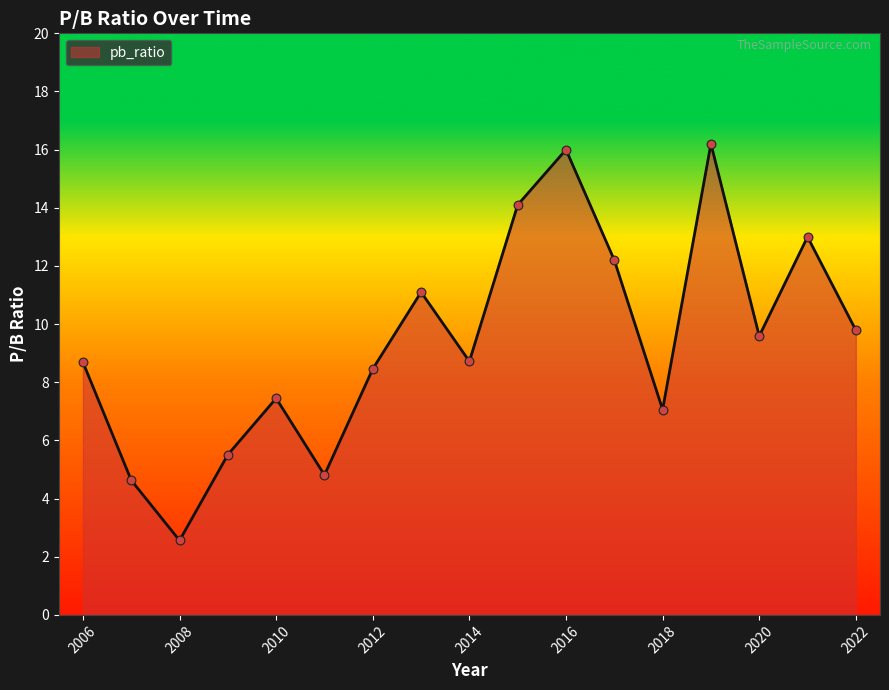

What is the minimum value shown in the chart?

2.6